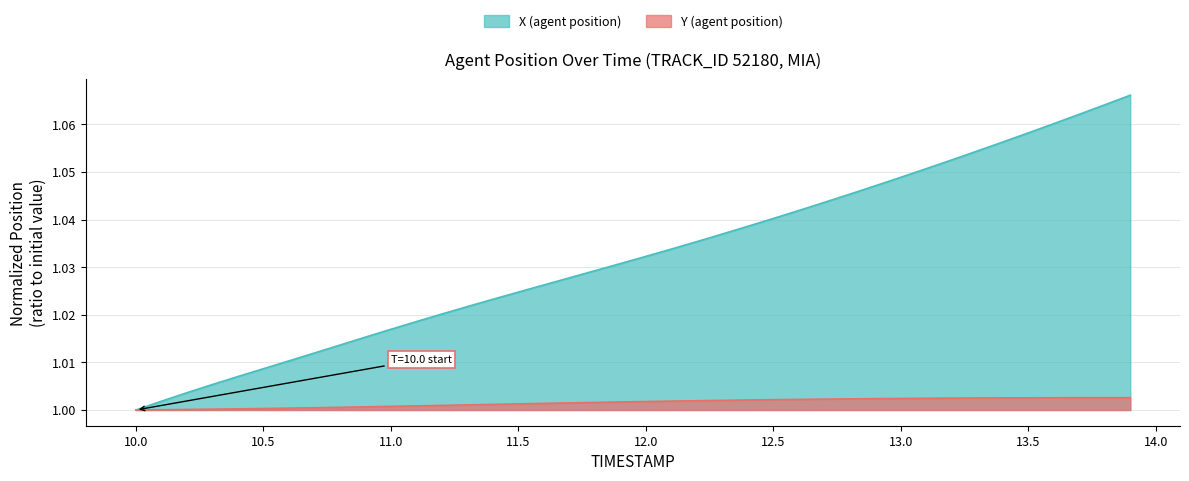

What is the lowest value of the X (agent position) series?

1.0